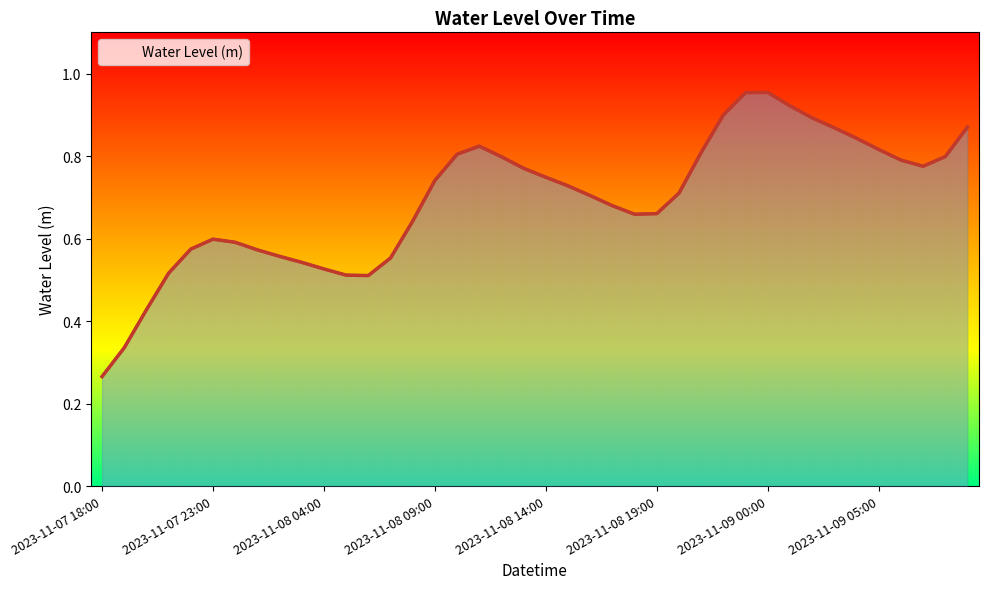

How many interior local peaks (higher than both neighbors) does the data have?

3